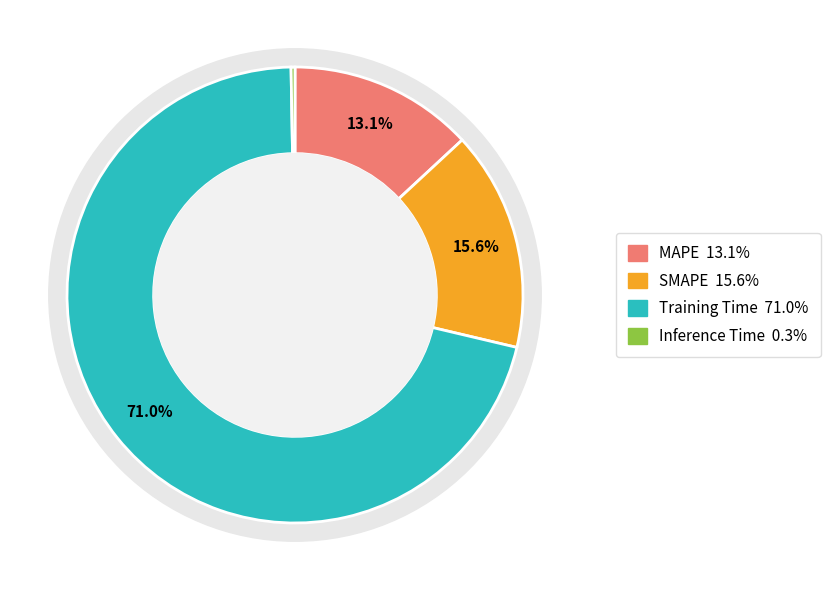

Which slice represents more than half of the pie?

Training Time